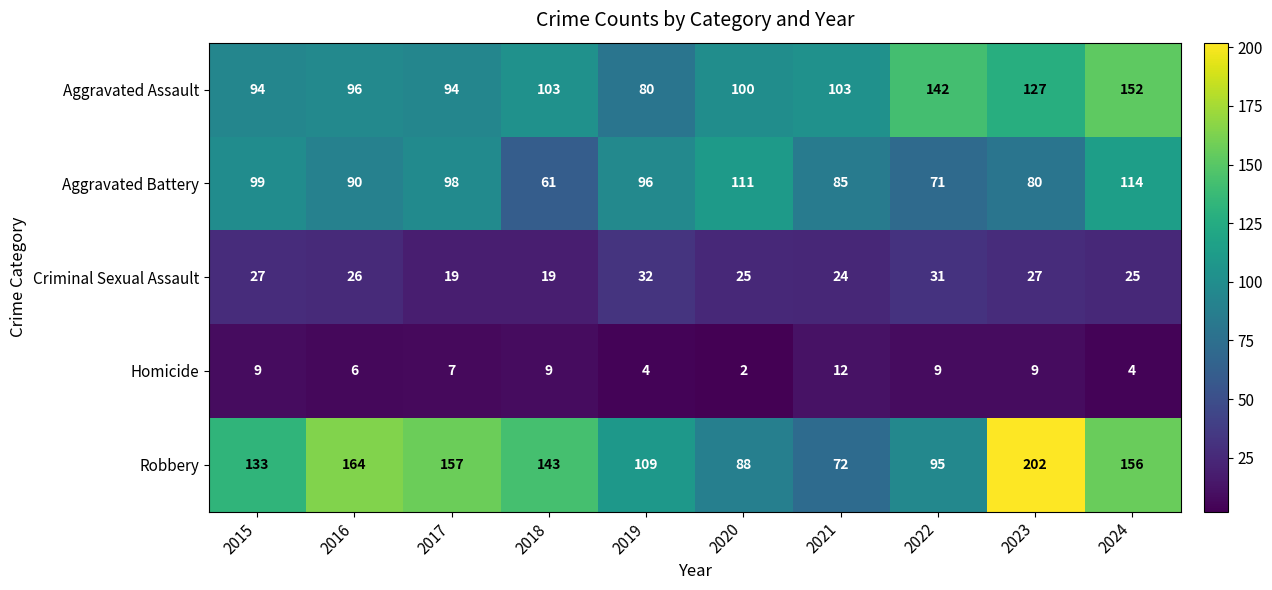

What is the difference between the second highest and minimum values in the Robbery series?

92